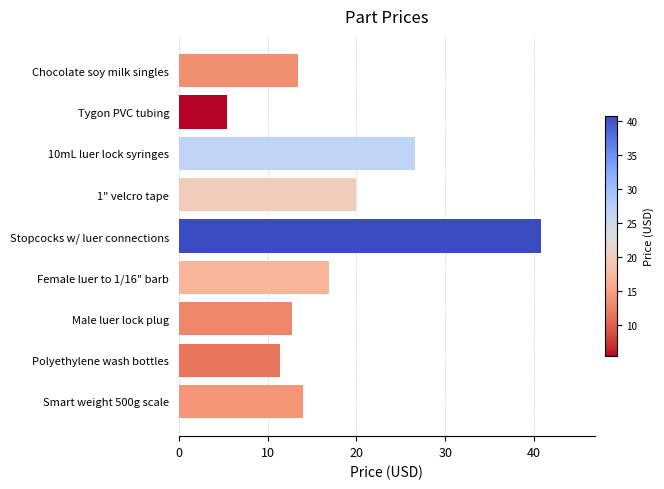

Rank the categories by value from highest to lowest.

Stopcocks w/ luer connections, 10mL luer lock syringes, 1" velcro tape, Female luer to 1/16" barb, Smart weight 500g scale, Chocolate soy milk singles, Male luer lock plug, Polyethylene wash bottles, Tygon PVC tubing